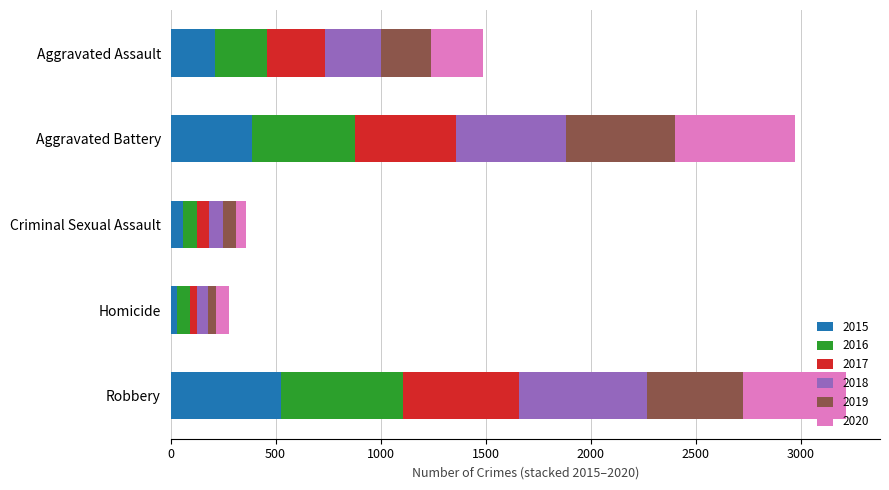

What are all the series names shown in the legend?

2015, 2016, 2017, 2018, 2019, 2020